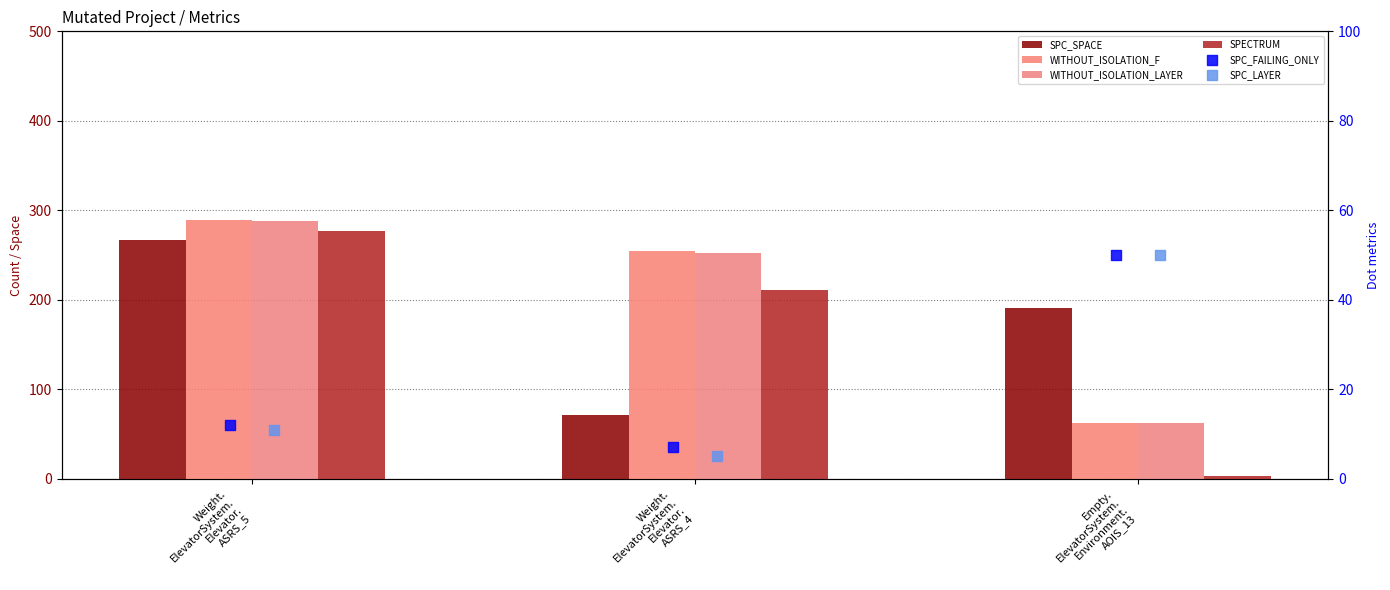

Which series has the largest total across all categories?

WITHOUT_ISOLATION_F